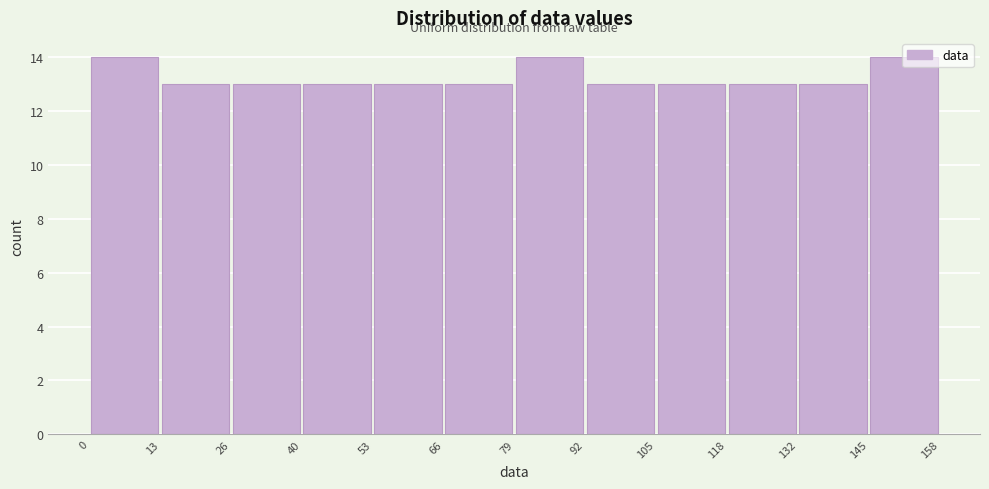

Reading left to right, transcribe this chart: for each bar, give the range it covers on the x-axis and its height. The values are not printed on the chart, so give them approximately, as read against the axis.

0 to 13: 14
13 to 26: 13
26 to 40: 13
40 to 53: 13
53 to 66: 13
66 to 79: 13
79 to 92: 14
92 to 105: 13
105 to 118: 13
118 to 132: 13
132 to 145: 13
145 to 158: 14